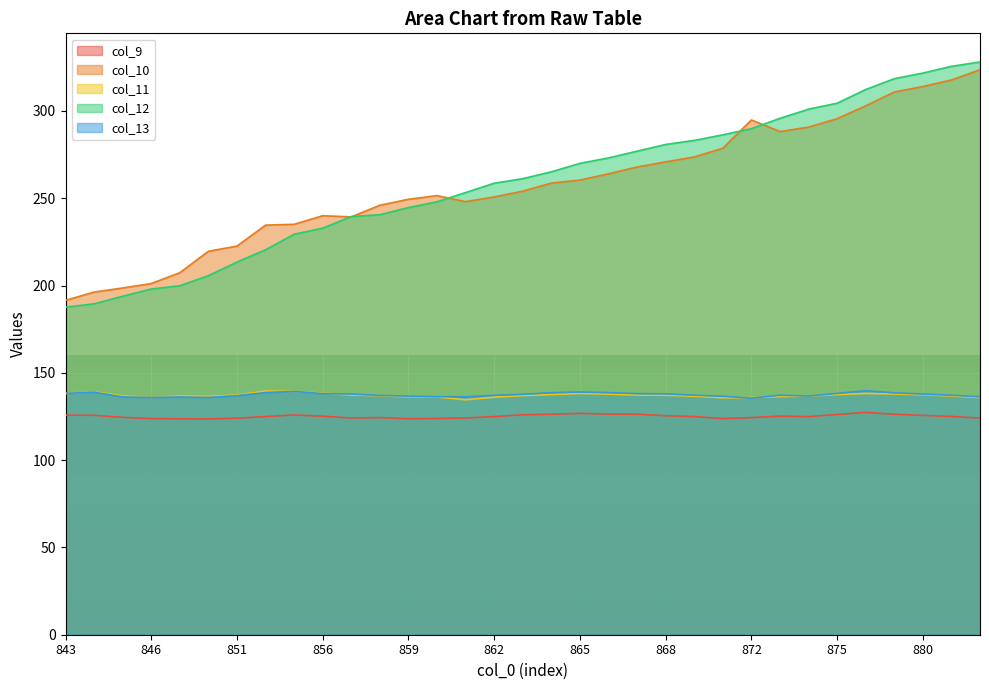

At how many categories does at least one series exceed 316?

4